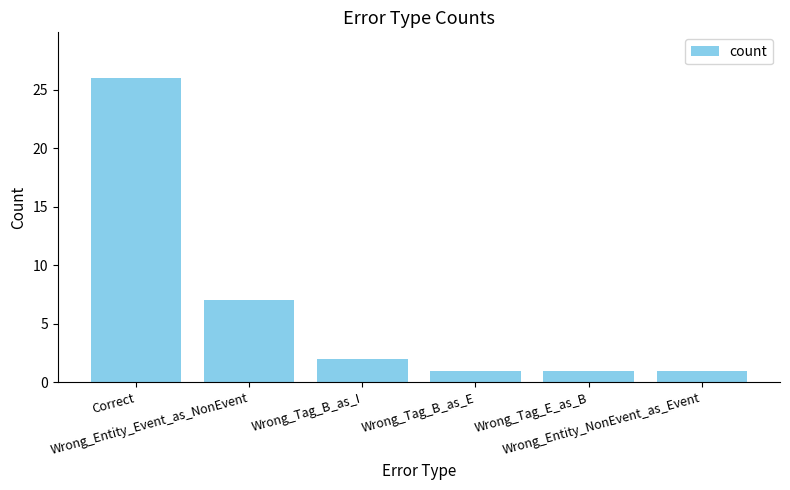

What is the difference between the second highest and second lowest values?

6